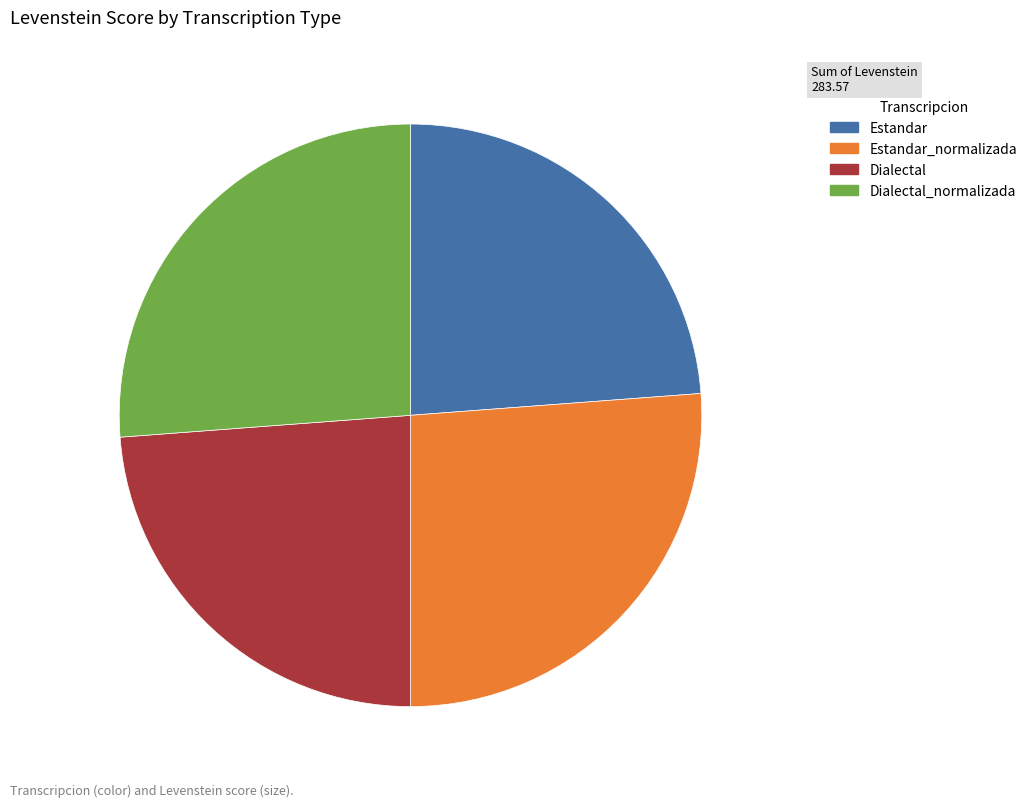

Count the number of slices in the pie.

4